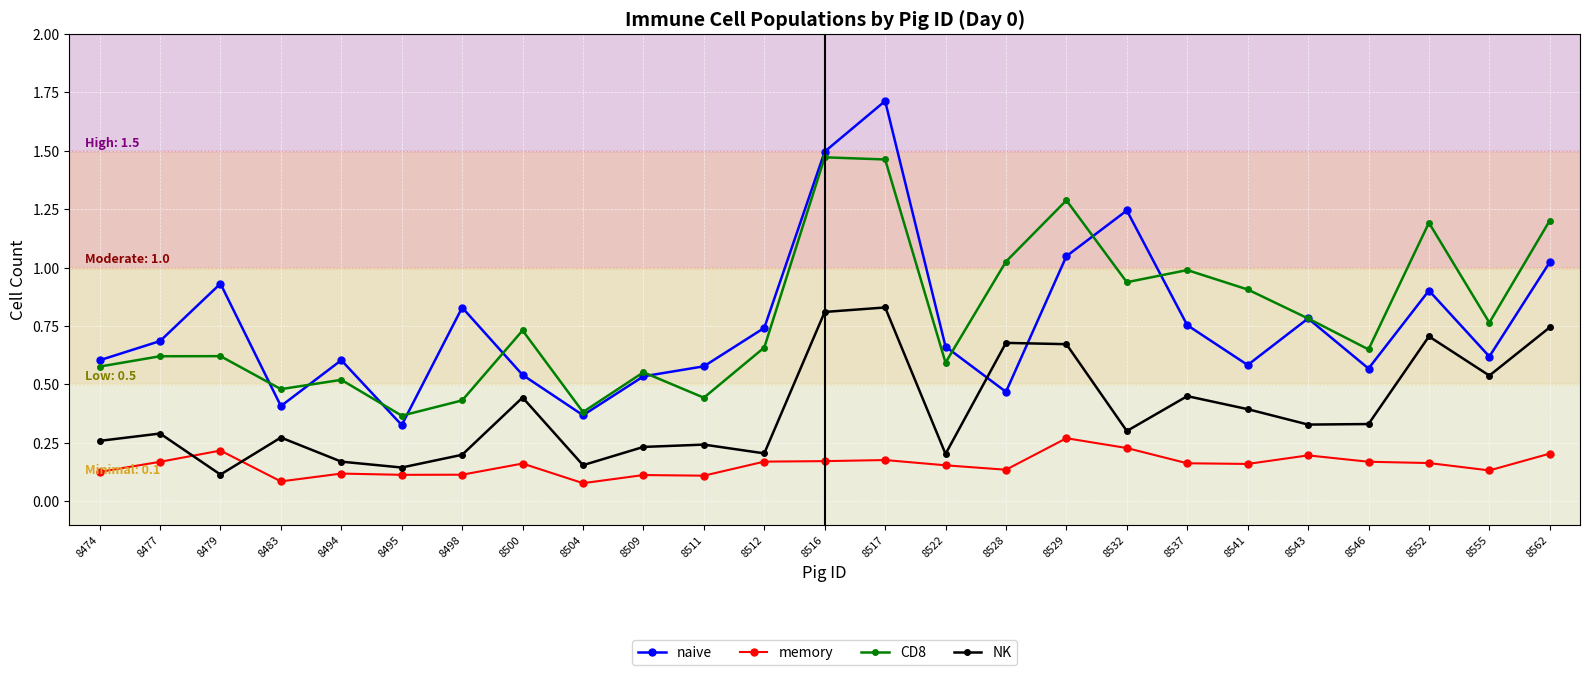

Which series has the largest range (max minus min)?

naive